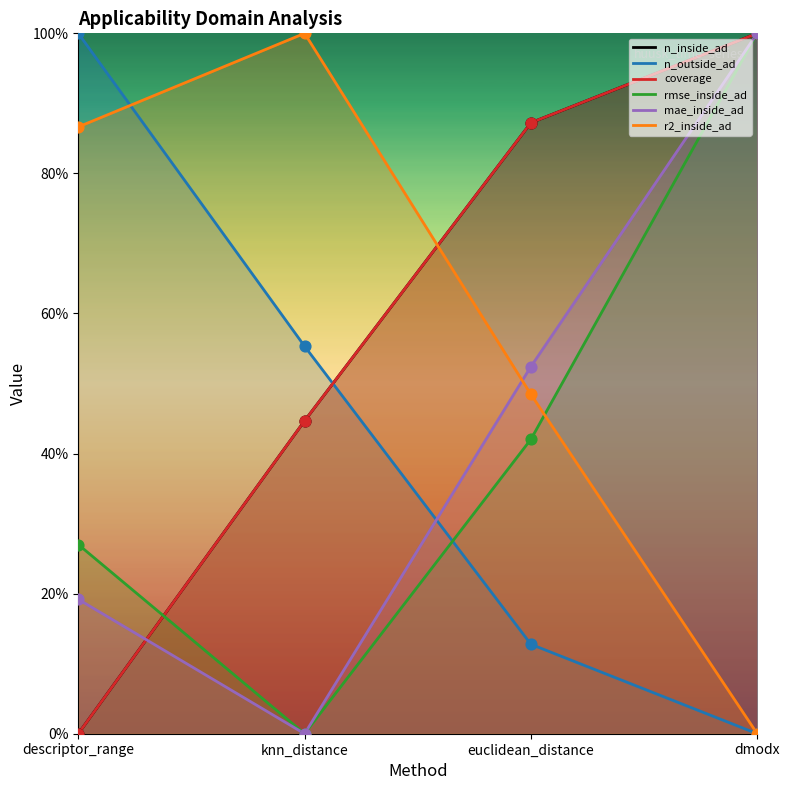

Is the value of n_inside_ad at descriptor_range greater than the value of mae_inside_ad at dmodx?

No